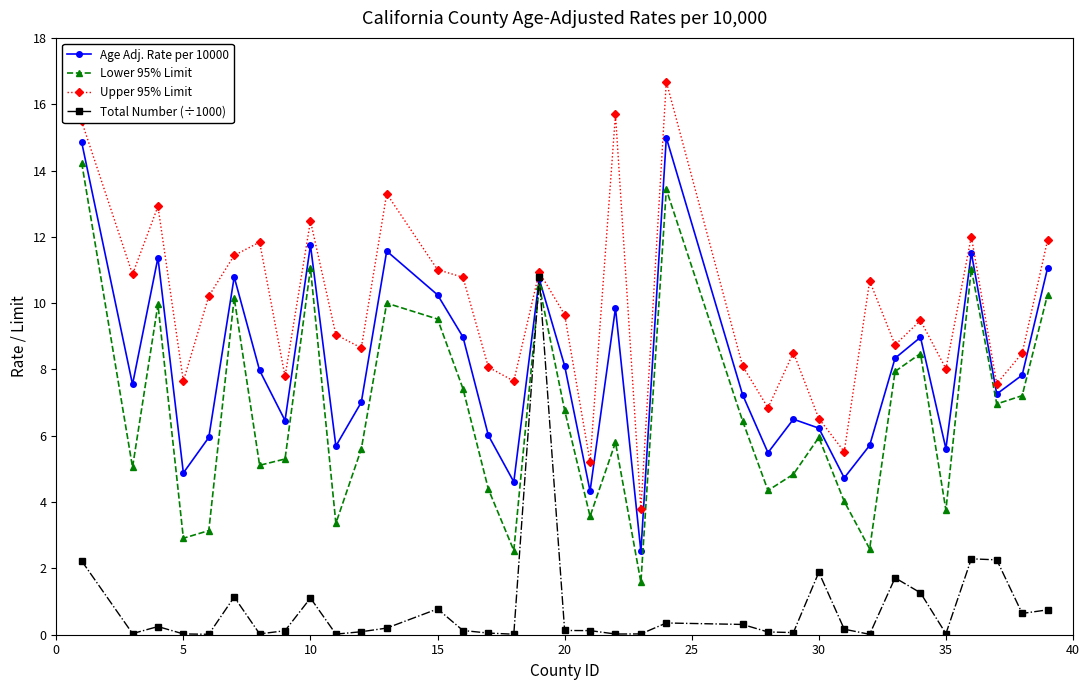

What is the average value of the Upper 95% Limit series?

9.8